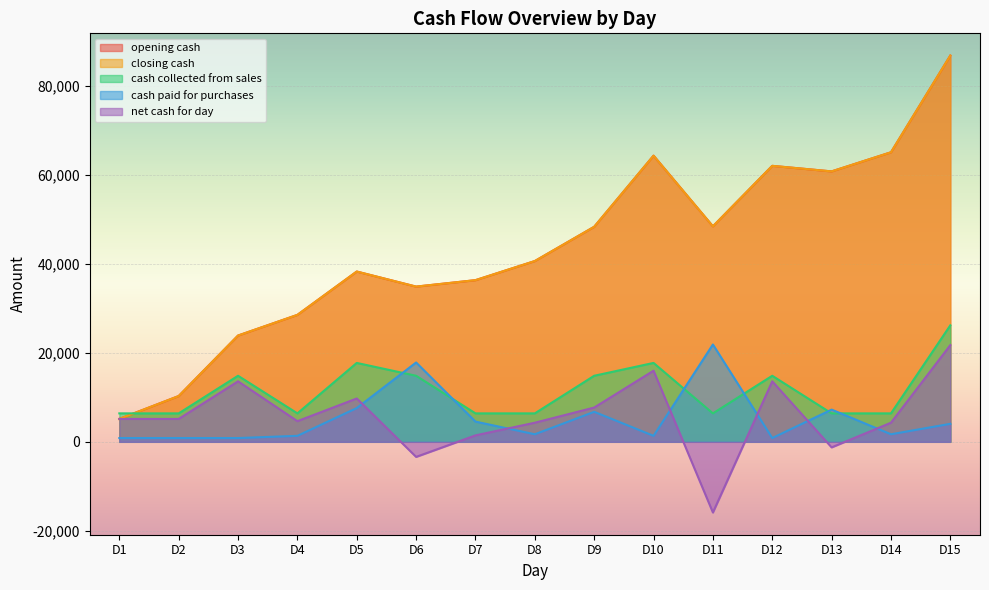

Is it true that net cash for day equals 4650 at D4?

True